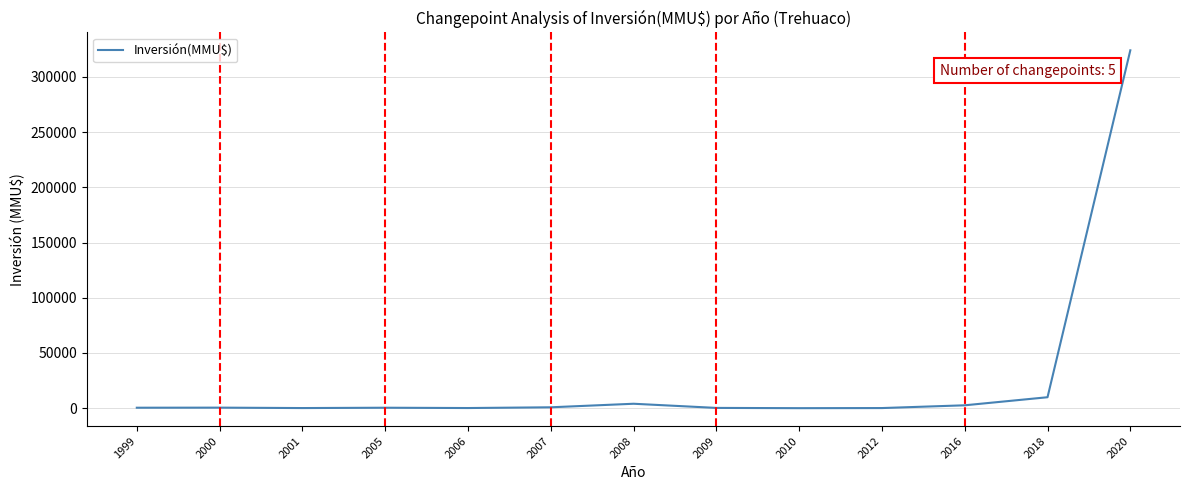

What is the difference between the maximum and minimum values?

324020